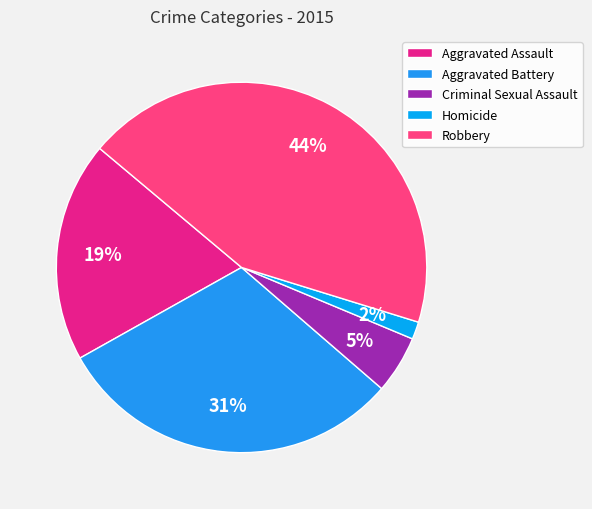

What percentage do Homicide and Criminal Sexual Assault together represent?

6.6%